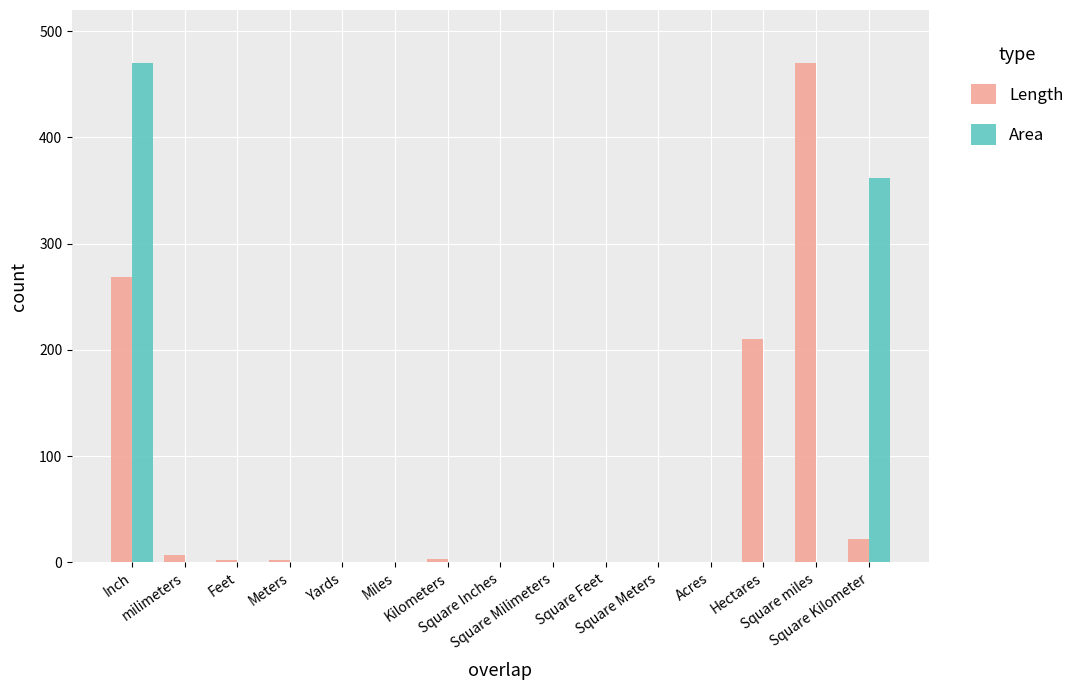

What are all the series names shown in the legend?

Length, Area